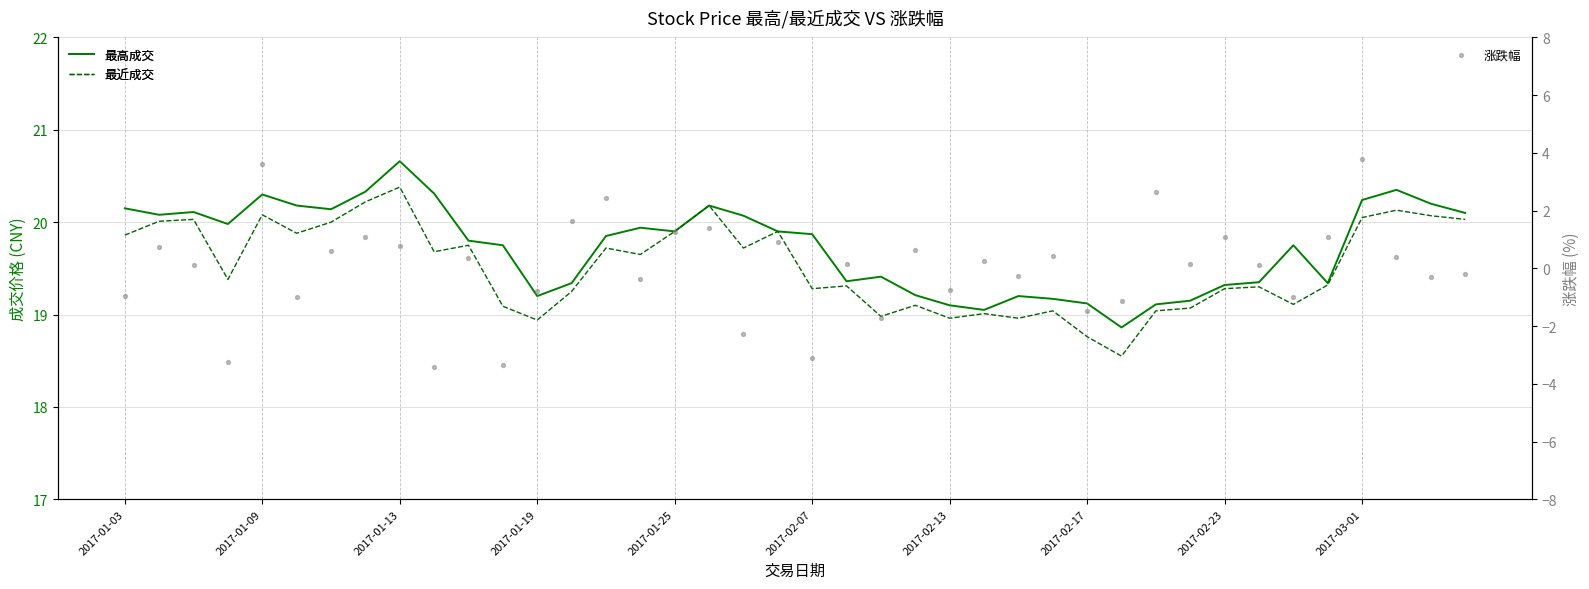

Which series has the widest spread of Y values?

涨跌幅